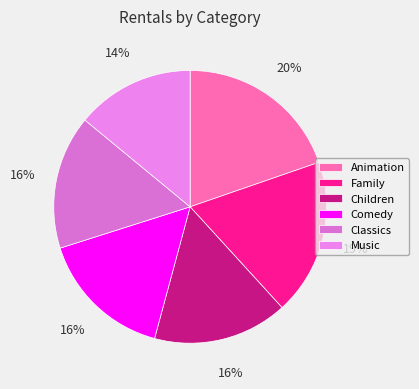

Is it true that Children is 16% of the pie?

True